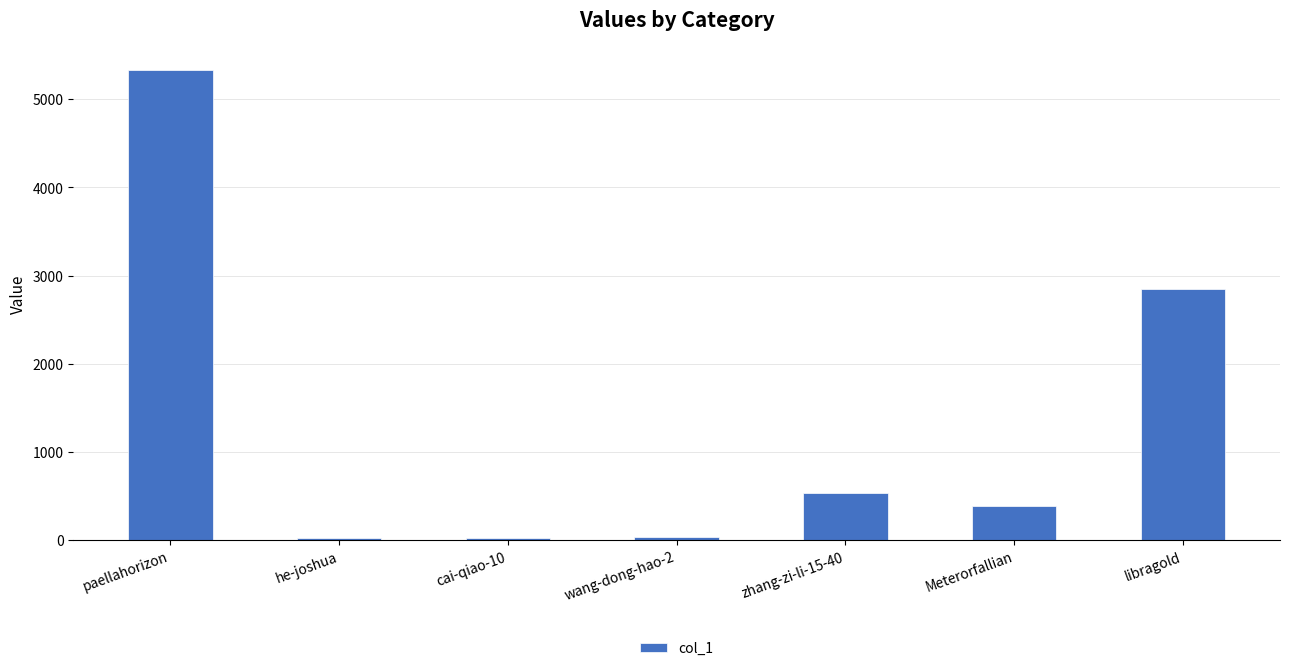

What is the smallest value displayed?

24